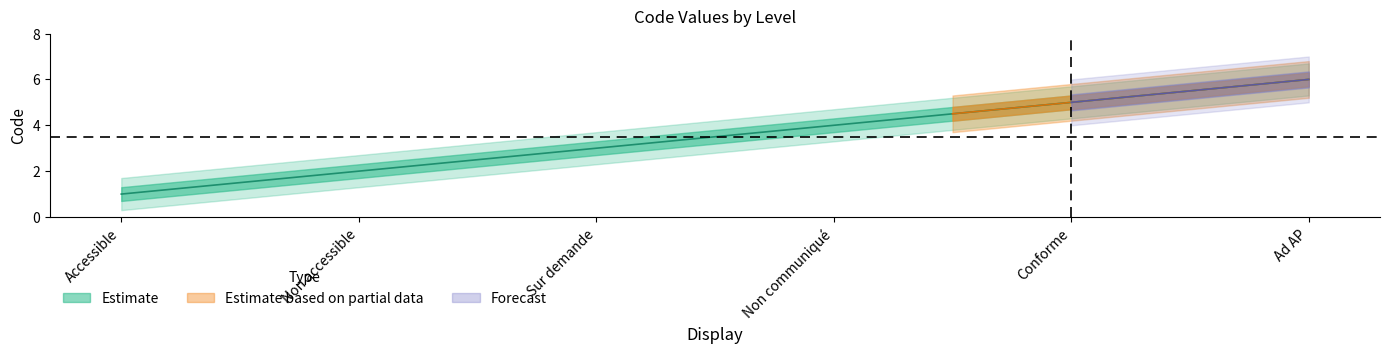

What is the label of the 5th point from the right?

Non accessible